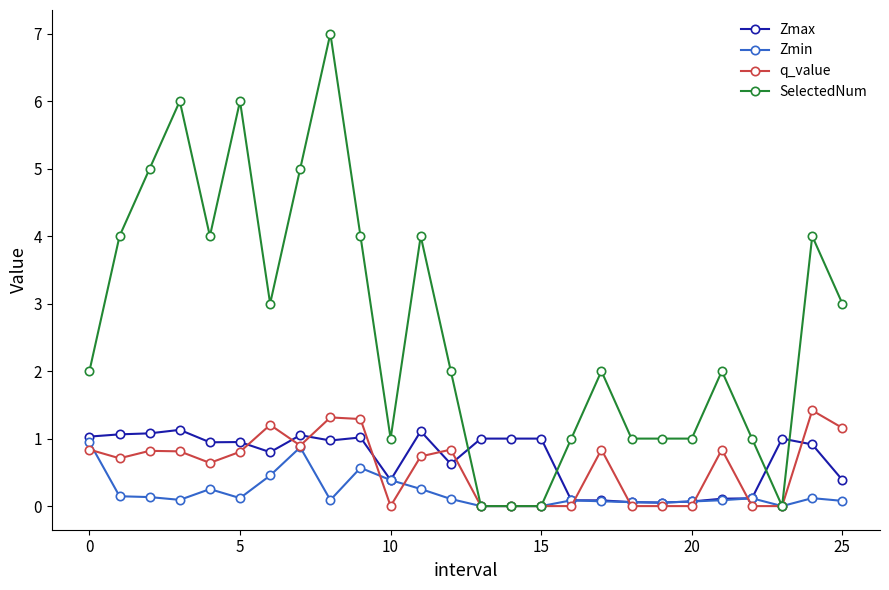

What is the value of the q_value point at the 8th from the left?

0.9